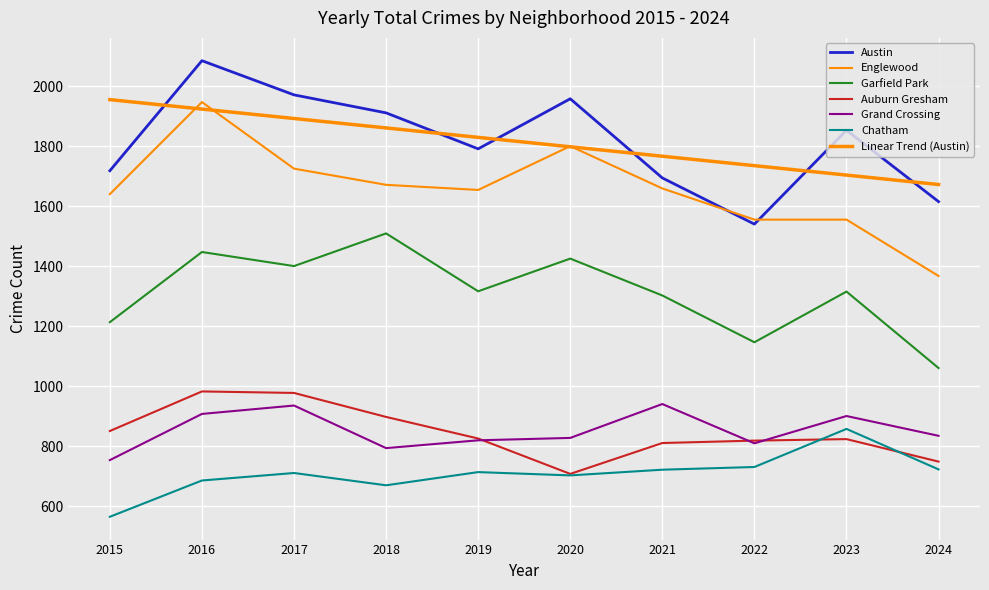

Is the value of Garfield Park at 2024 greater than the value of Austin at 2015?

No